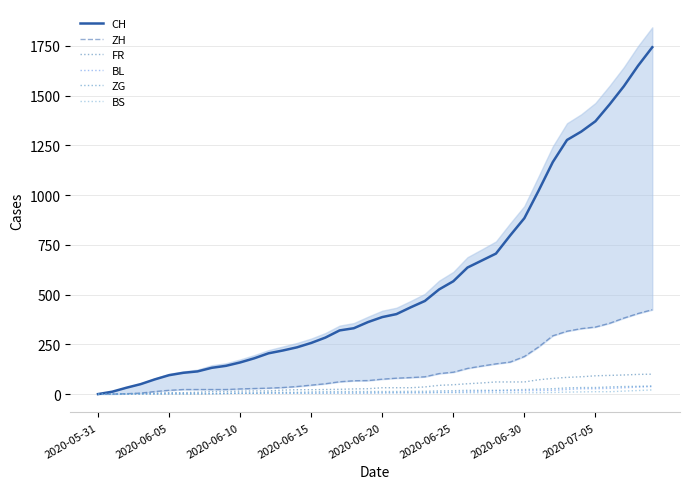

What is the total value across all series at 31?

1381